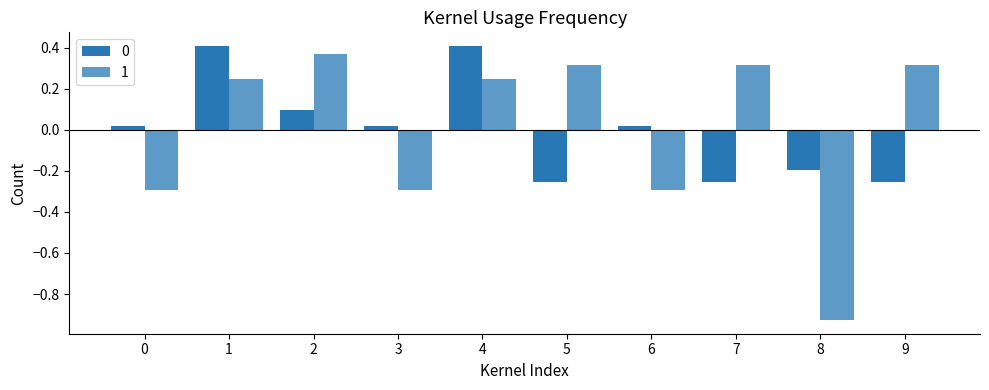

How many values in 0 are above zero?

6